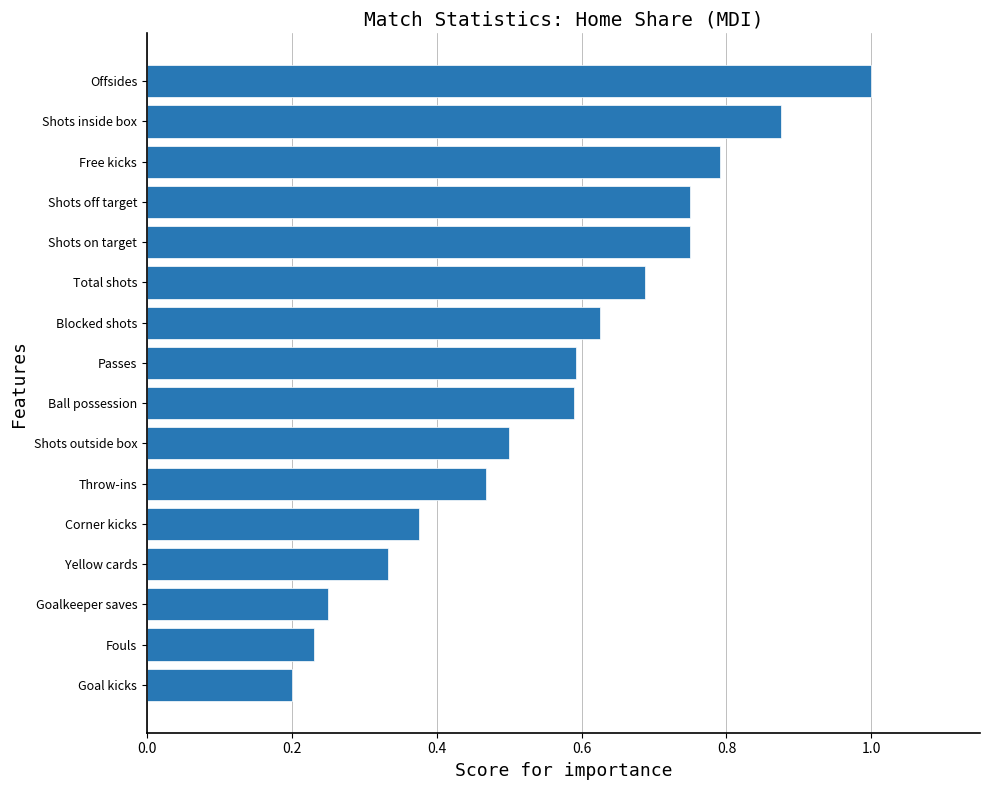

Between Passes and Offsides, which is larger?

Offsides